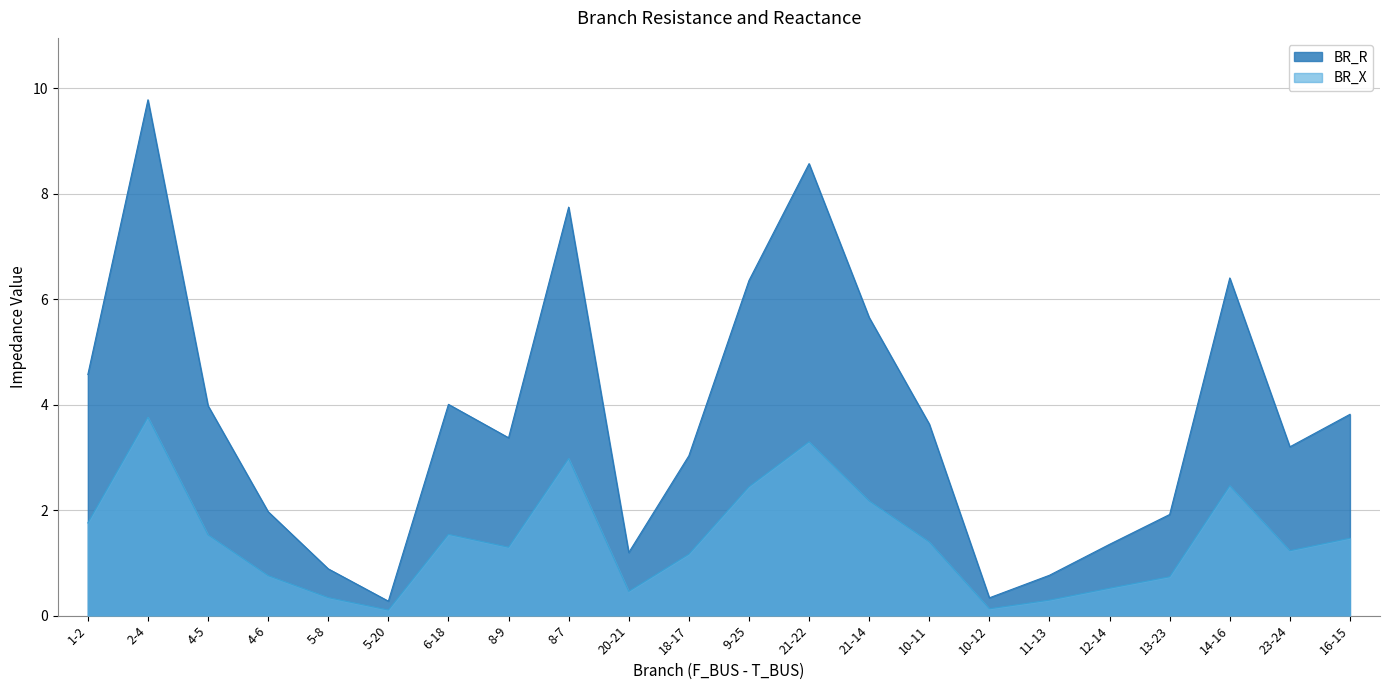

Between 8-7 and 16-15, which series saw the biggest shift?

BR_R